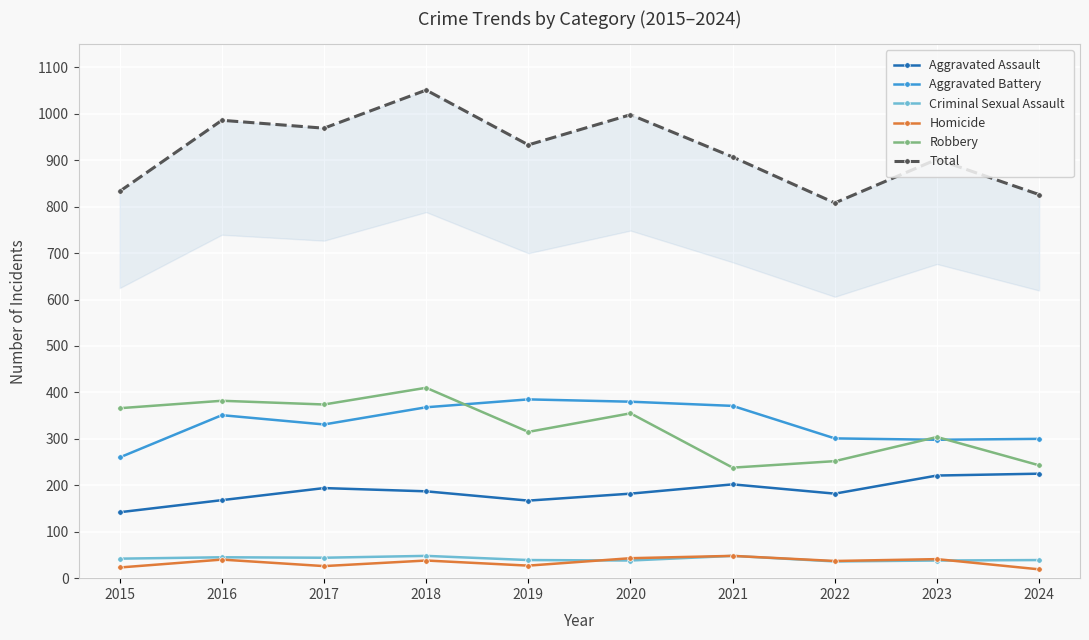

What is the minimum value shown in the chart?

19